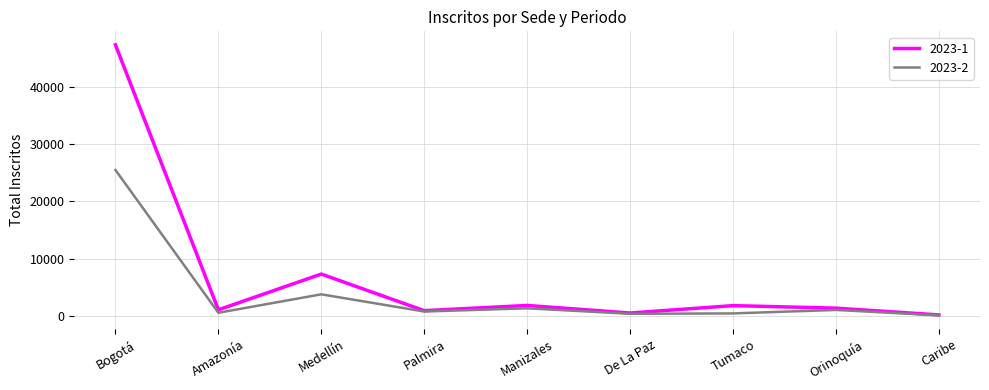

True or false: 2023-1 has more than 0 interior local peaks.

True